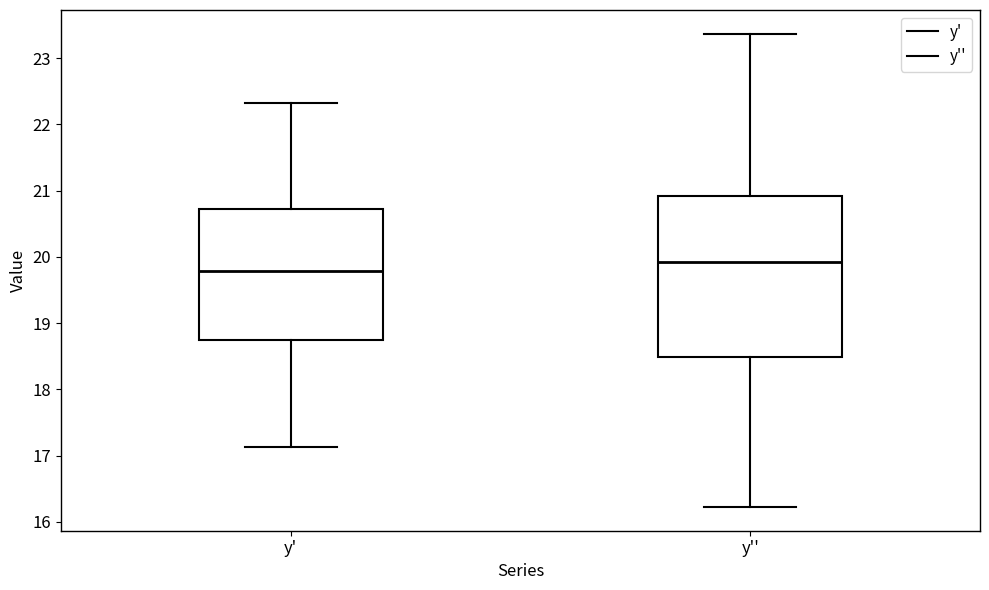

Reading left to right, transcribe this box plot: for each box, give where its median line is, the range the box spans, and where its two whiskers end, as read against the y-axis. The values are not printed on the chart, so give them approximately, as read against the axis.

y': median 19.8, box 18.7 to 20.7, whiskers 17.1 to 22.3
y'': median 19.9, box 18.5 to 20.9, whiskers 16.2 to 23.4